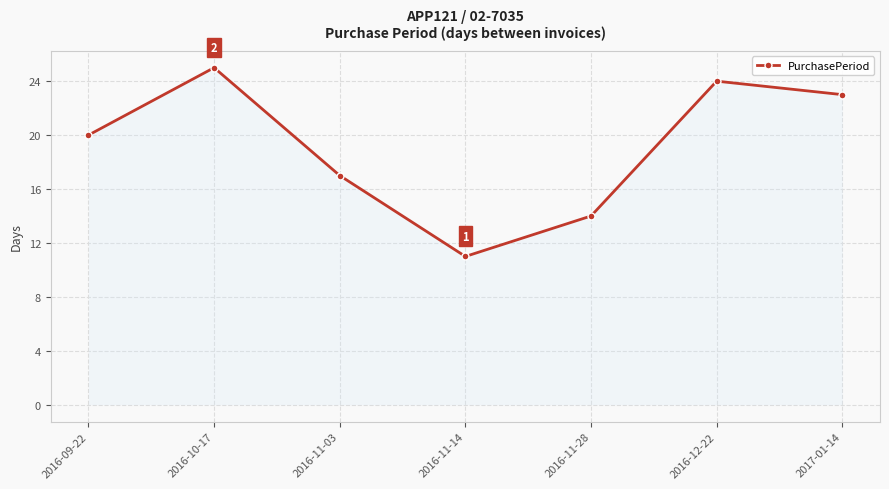

True or false: the data shows 11 at 2017-01-14.

False